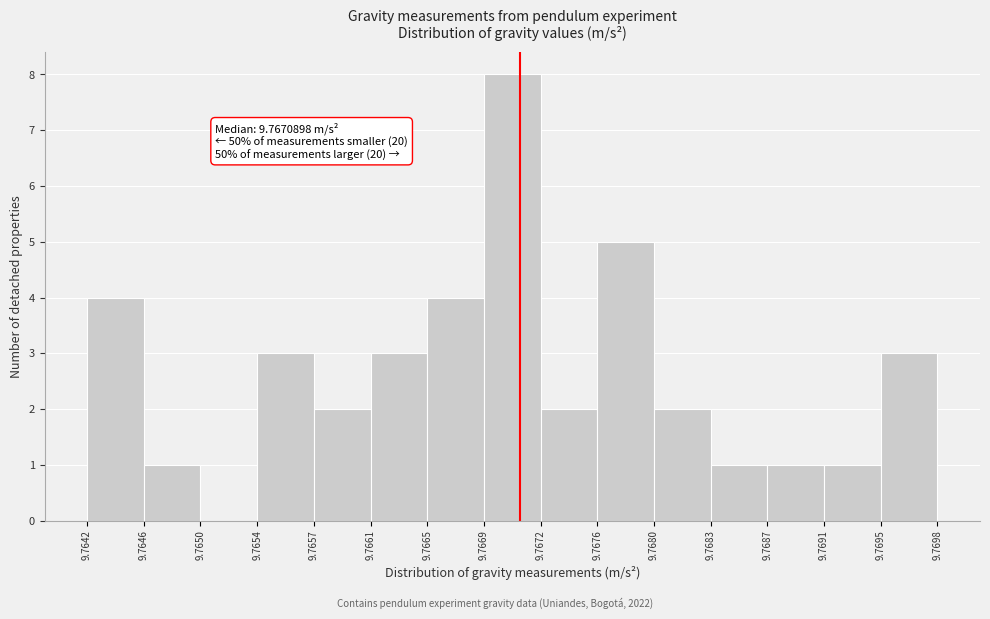

Which range on the x-axis has the tallest bar?

9.7669 to 9.7672